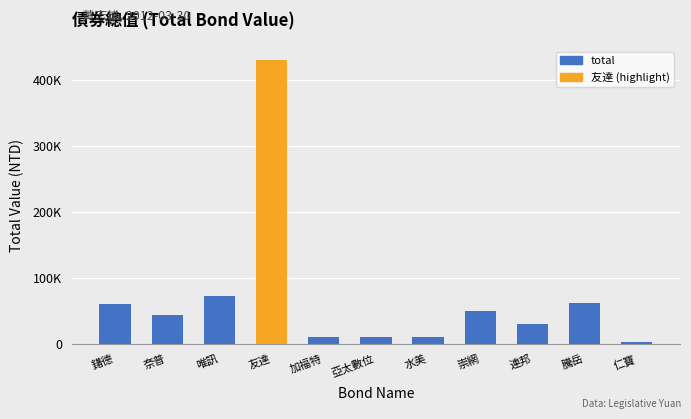

Is it true that the value at 鐯德 is 39709?

False